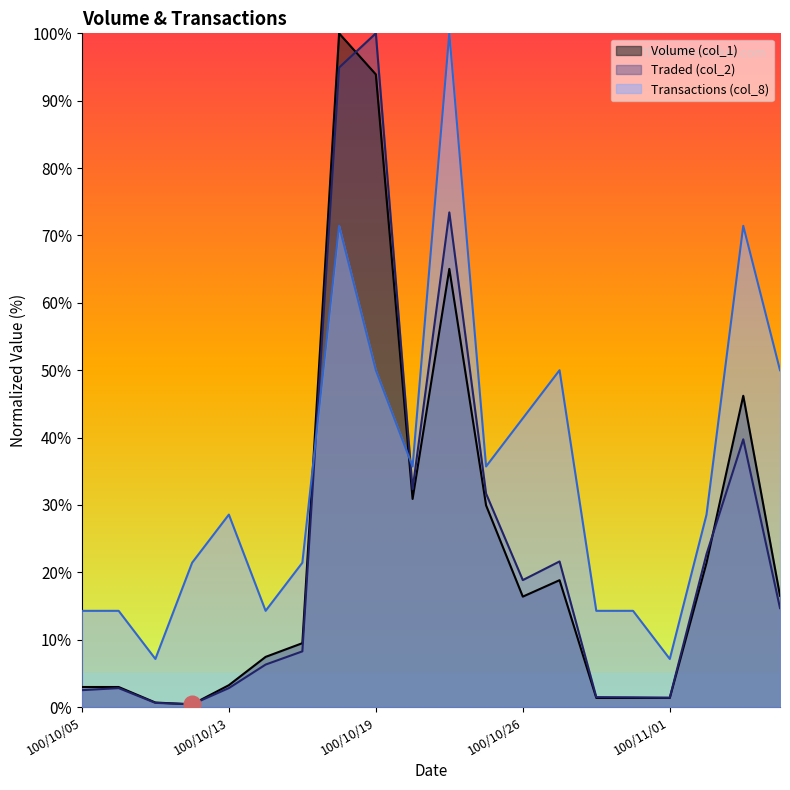

Which series changed the most between 100/10/17 and 100/11/02?

Traded (col_2)